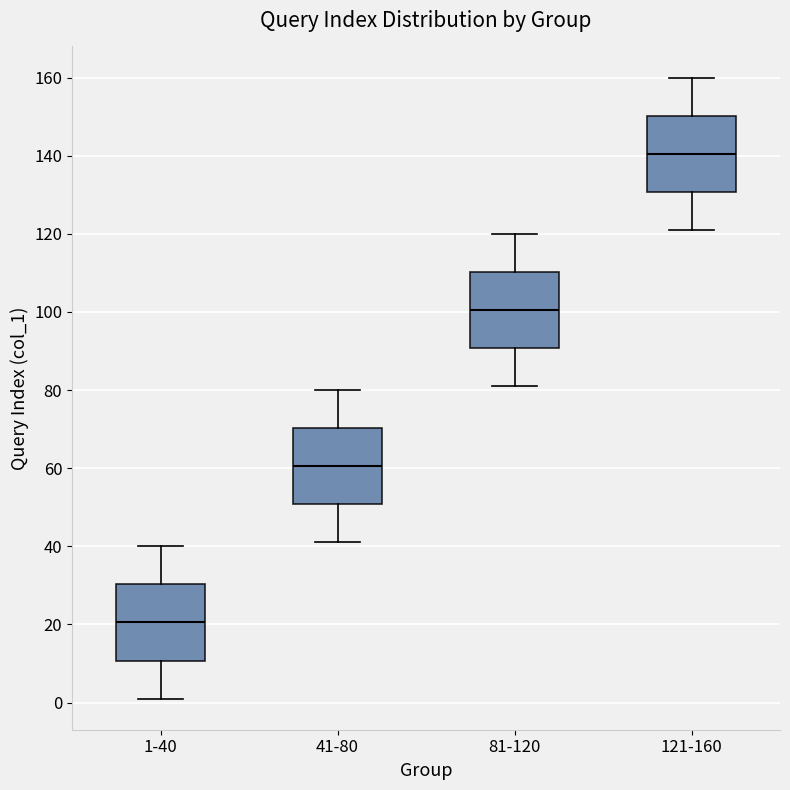

Reading left to right, transcribe this box plot: for each box, give where its median line is, the range the box spans, and where its two whiskers end, as read against the y-axis. The values are not printed on the chart, so give them approximately, as read against the axis.

1-40: median 20, box 10 to 30, whiskers 2 to 40
41-80: median 60, box 50 to 70, whiskers 42 to 80
81-120: median 100, box 90 to 110, whiskers 82 to 120
121-160: median 140, box 130 to 150, whiskers 122 to 160